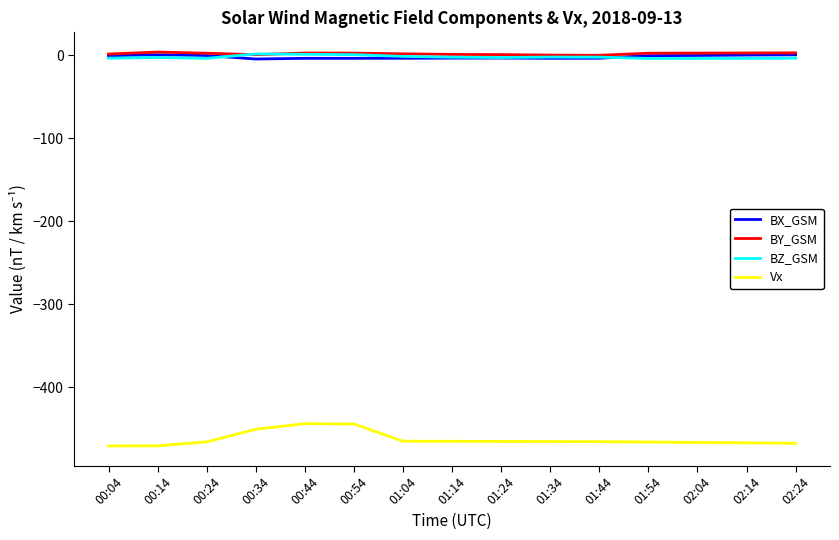

What is the difference between the Vx values at 00:24 and 00:34?

15.3